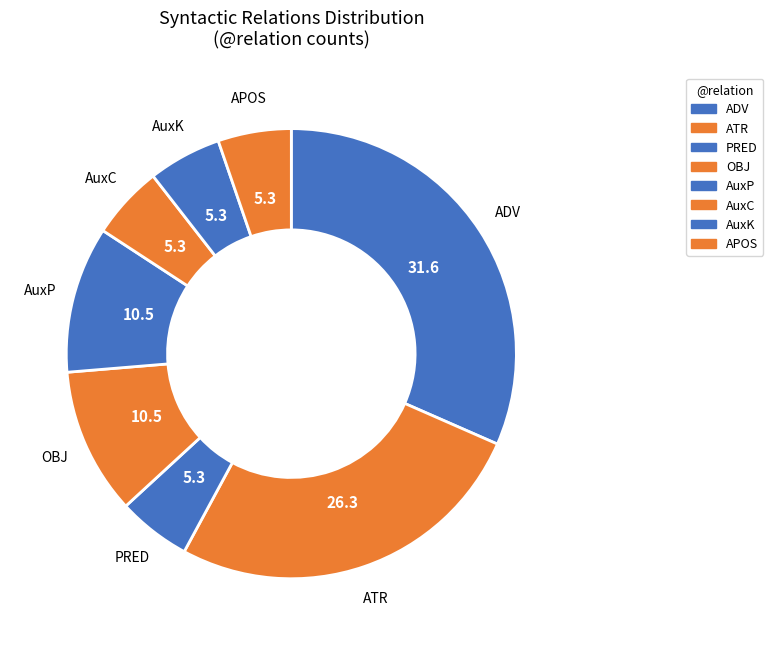

Does PRED account for over 50% of the chart?

No